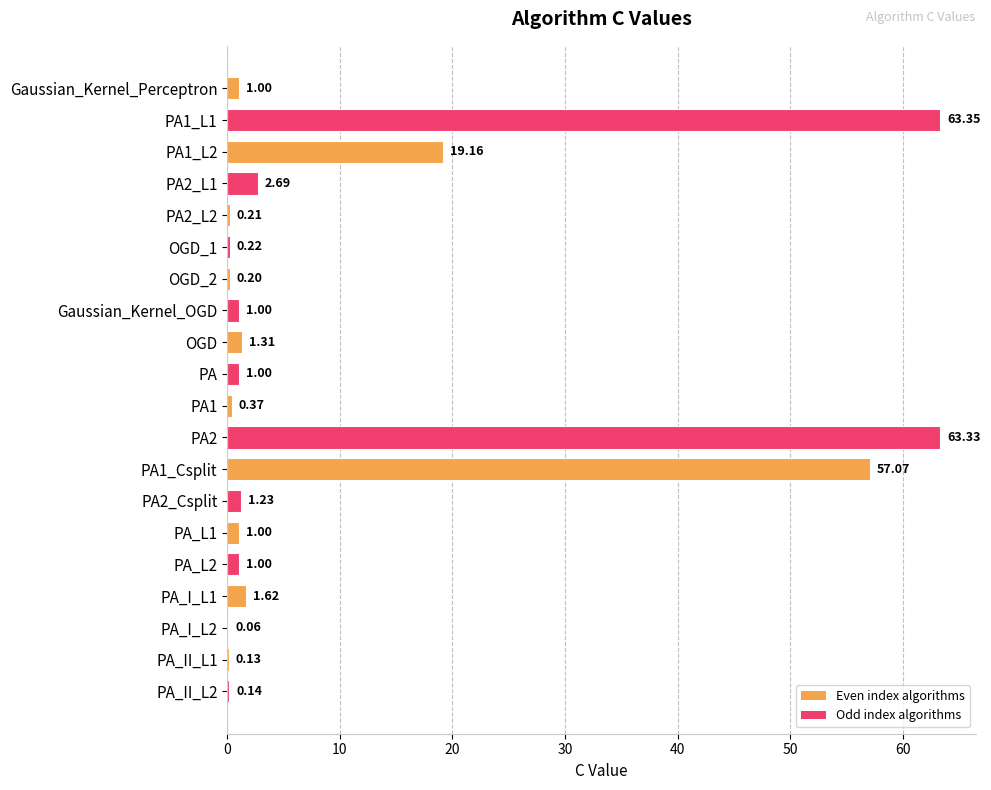

Approximately how many times larger is the value at PA1_L2 compared to Gaussian_Kernel_OGD?

19.2